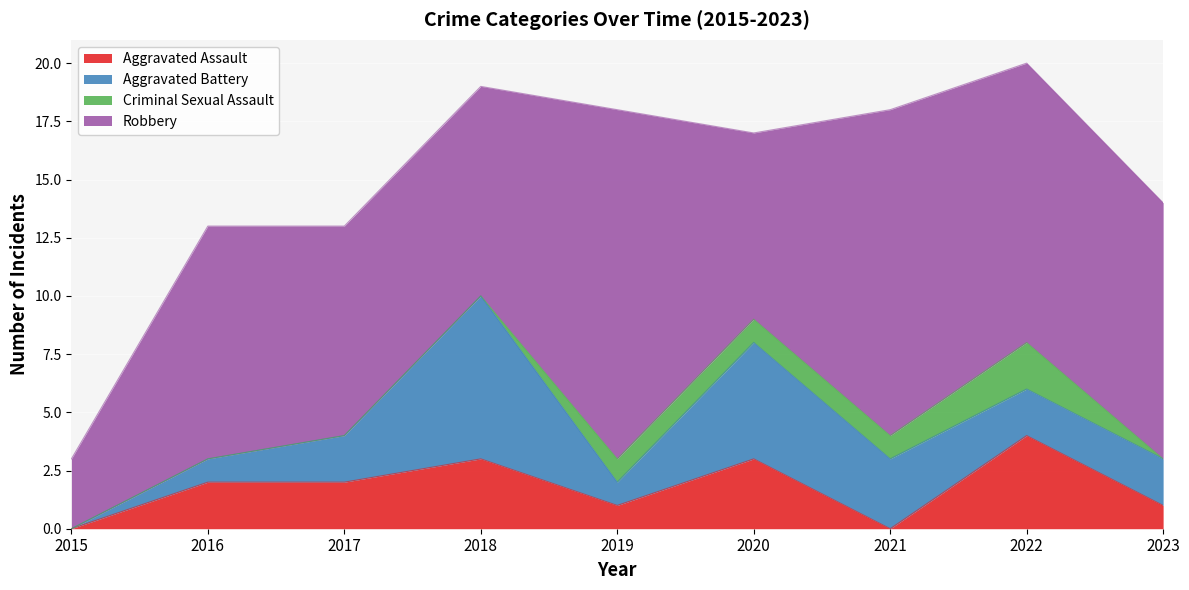

How many distinct data groups are displayed?

4